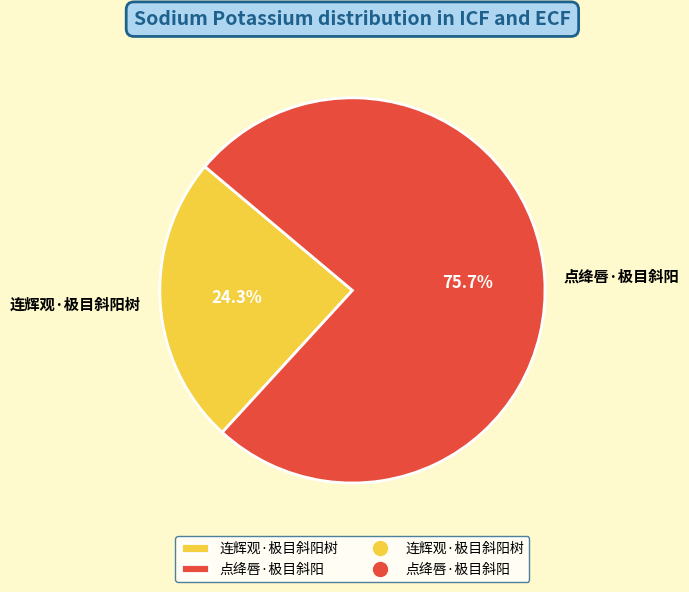

How many segments does this pie chart have?

2